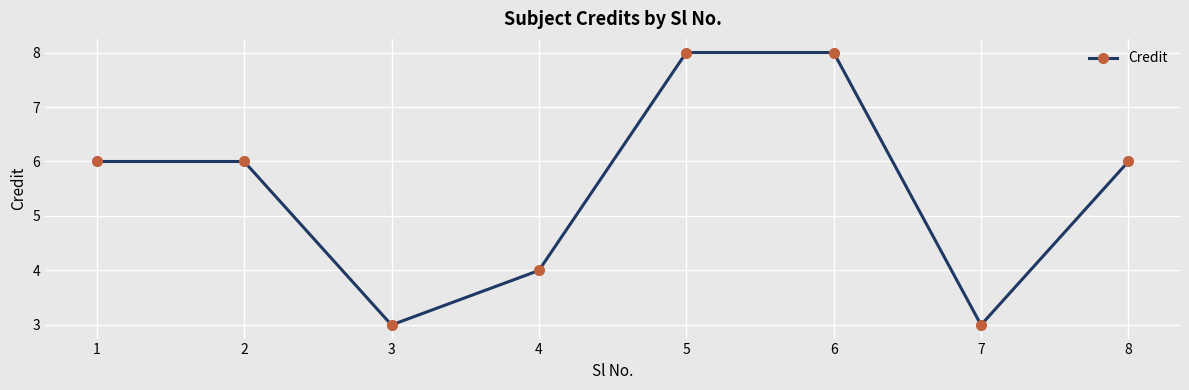

What is the change in value from 1 to 4?

-2